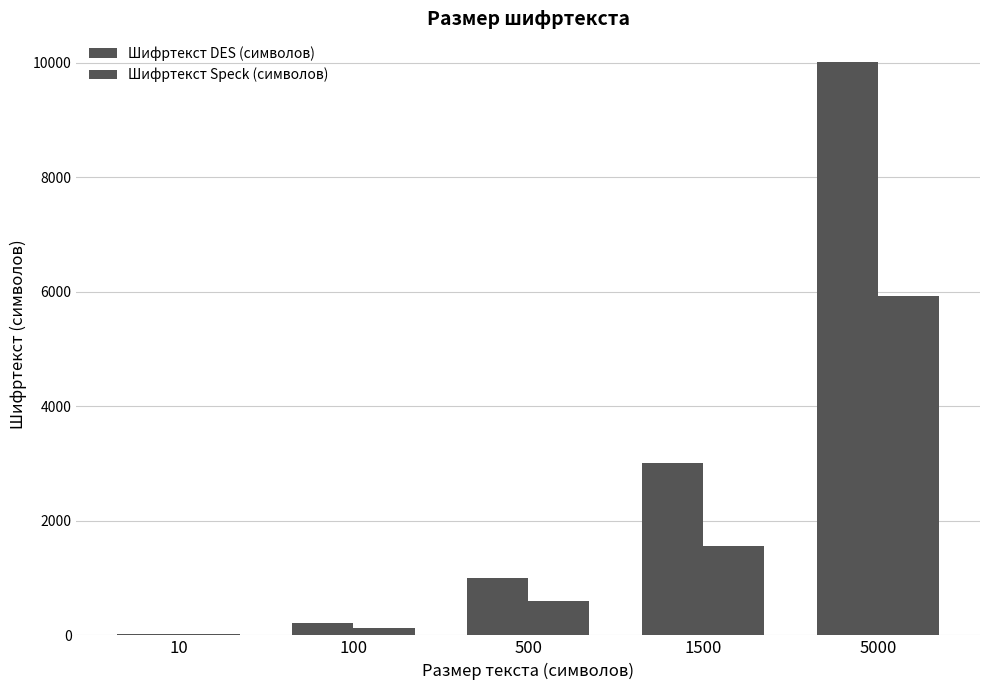

Is it true that Шифртекст DES (символов) equals 674 at 1500?

False